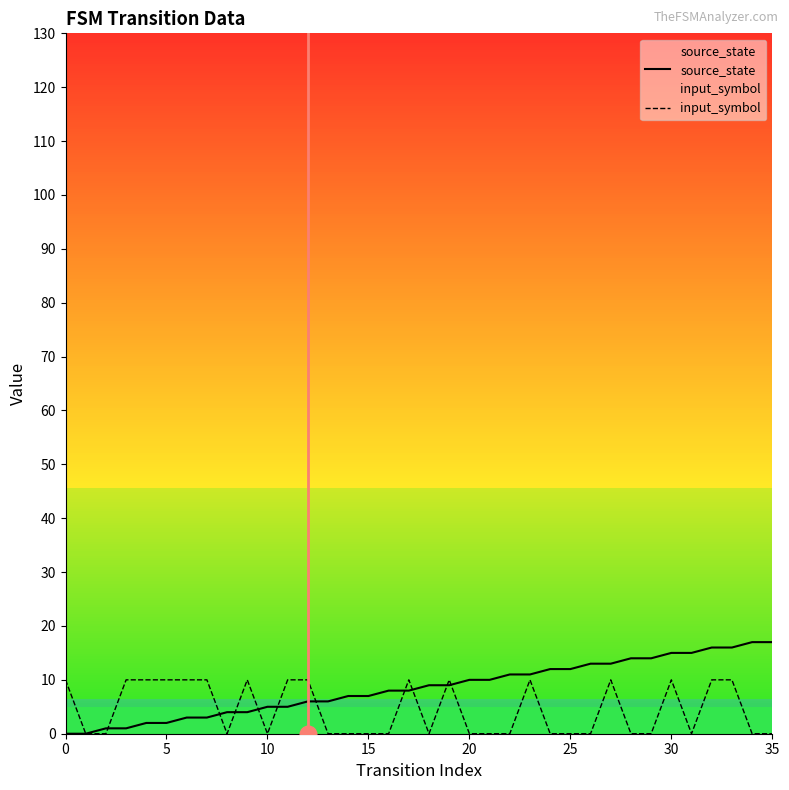

What is the greatest value displayed?

17